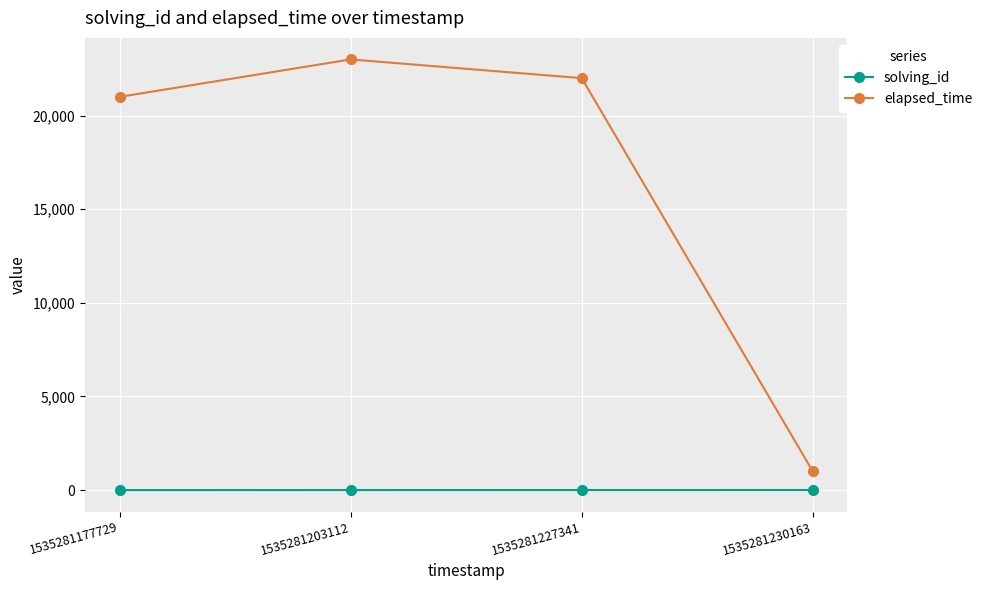

The elapsed_time series shows 30738 at 1535281177729. True or false?

False